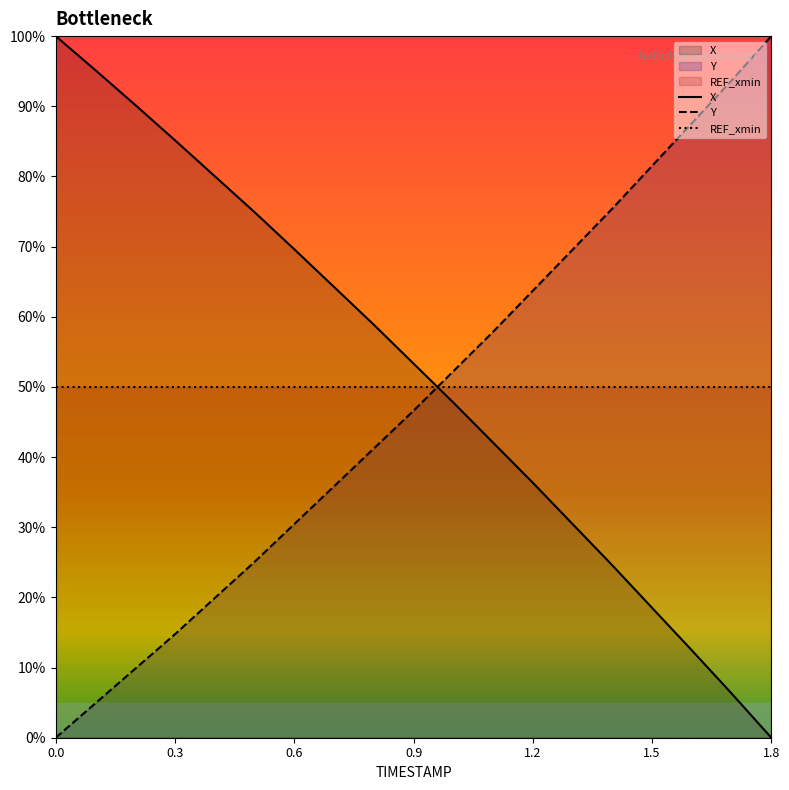

How many lines are shown in the chart?

3